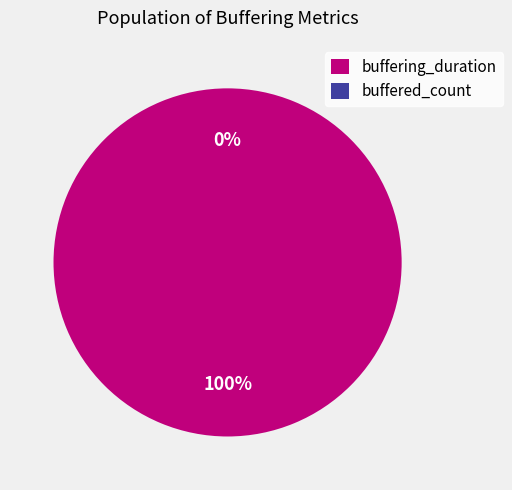

Count the number of slices in the pie.

2